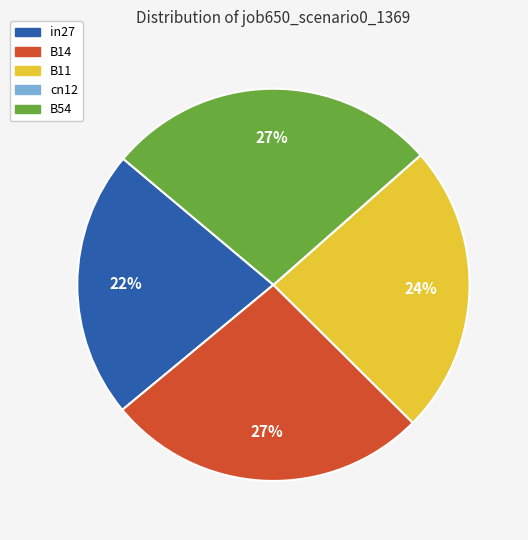

Is there any slice that represents more than half of the pie?

No